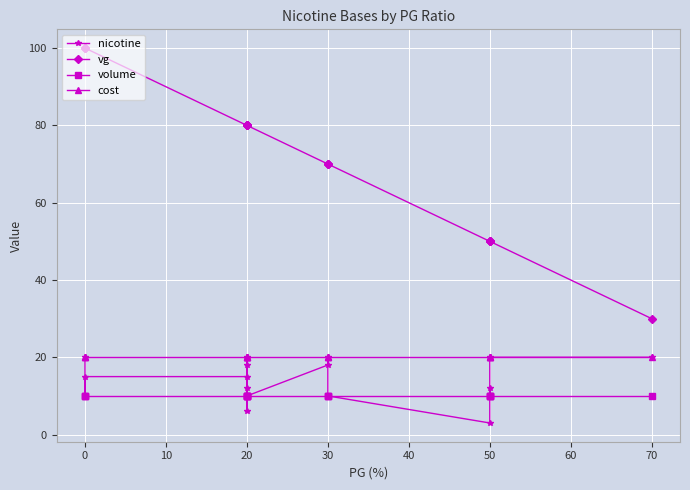

The cost series shows 20 at 20. True or false?

True